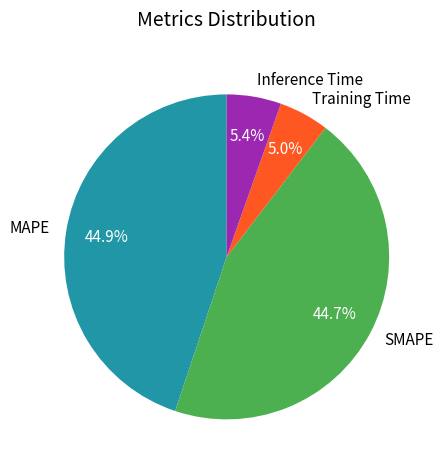

How many segments does this pie chart have?

4